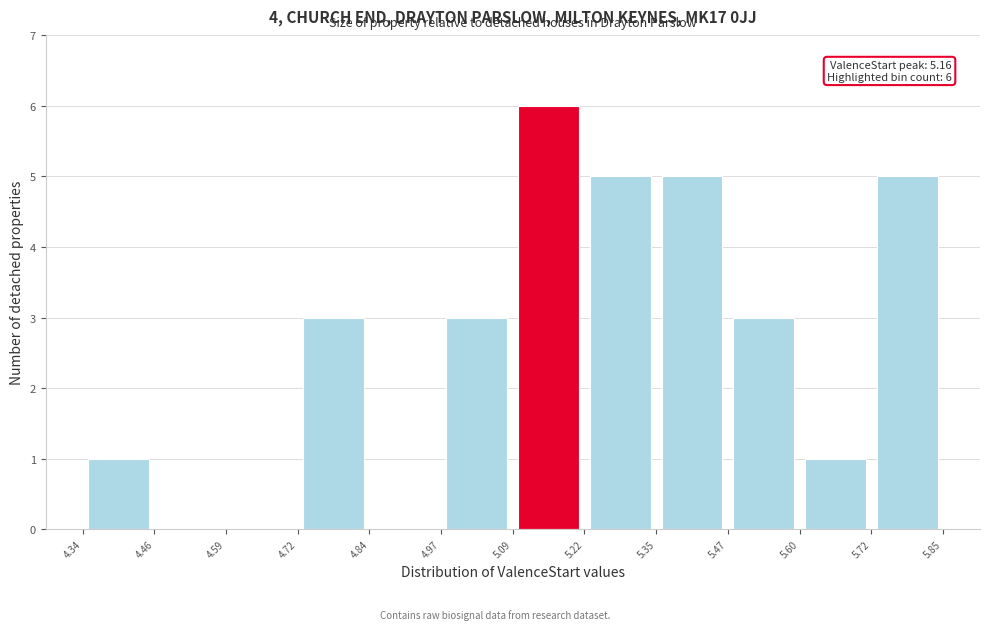

Over which range of the x-axis is the bar tallest?

5.09 to 5.22